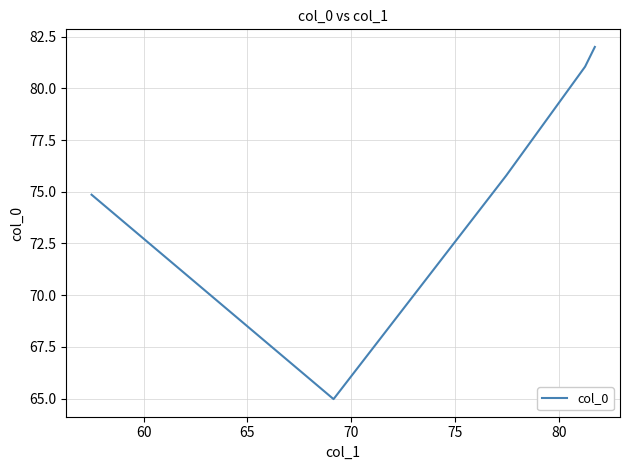

What is the difference between the maximum and second lowest values?

7.1